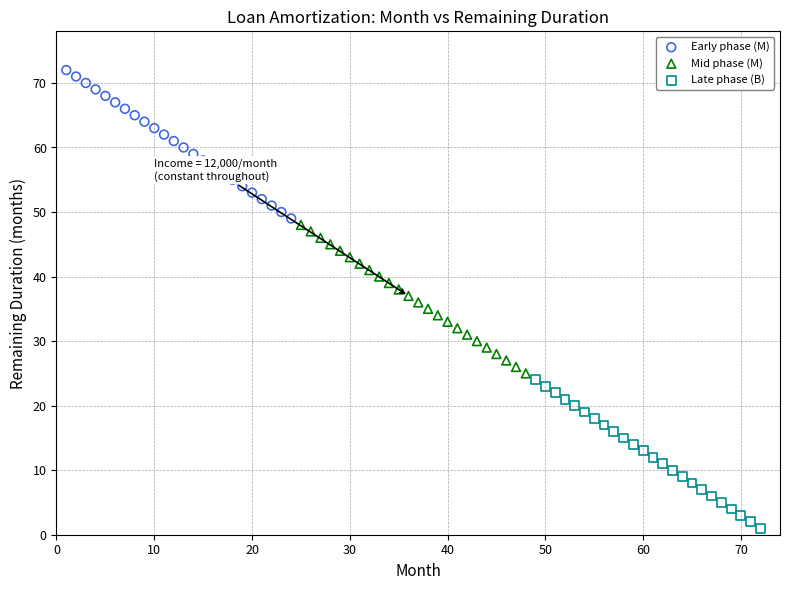

Which series contains the highest Y value?

Early phase (M)